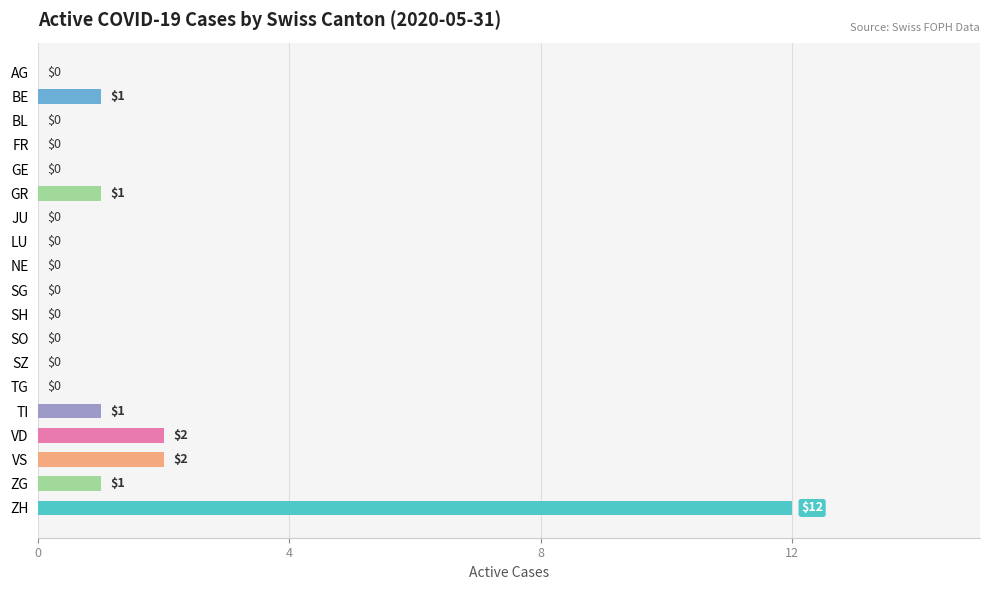

Reading top to bottom, what are all the values shown in this chart?

AG=0	BE=1	BL=0	FR=0	GE=0	GR=1	JU=0	LU=0	NE=0	SG=0	SH=0	SO=0	SZ=0	TG=0	TI=1	VD=2	VS=2	ZG=1	ZH=12